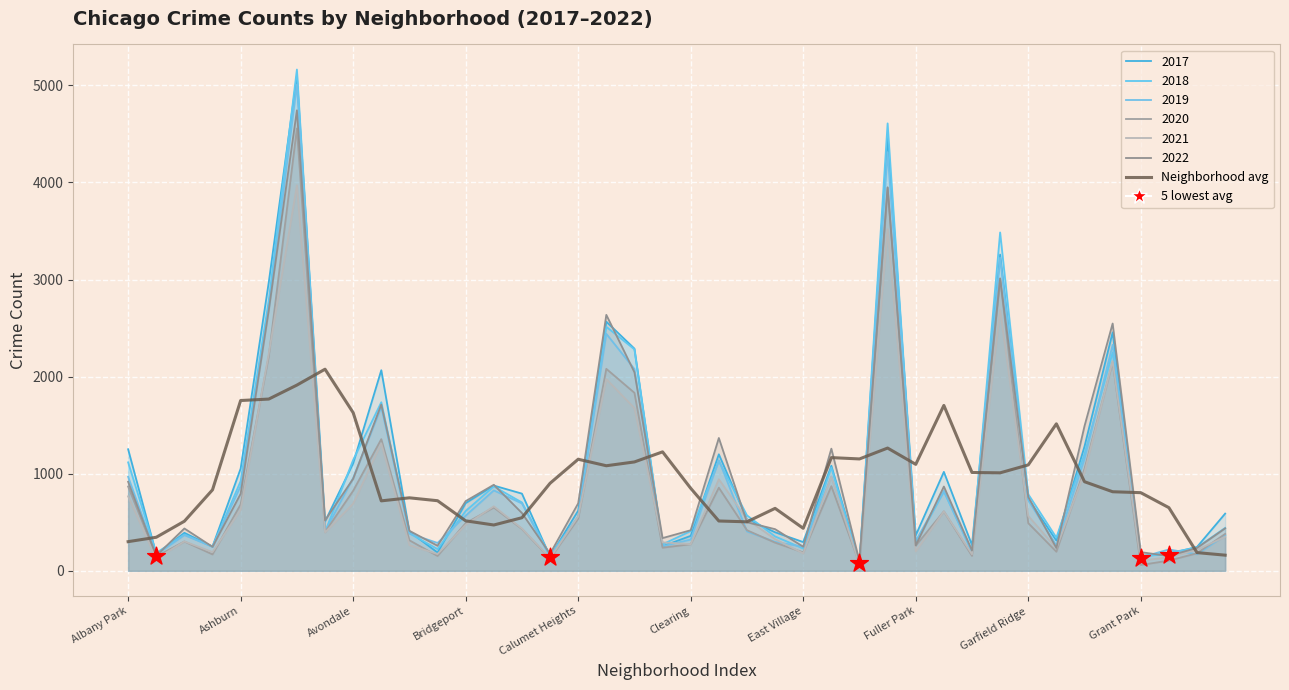

Approximately how many times larger is the value at Calumet Heights compared to Avondale?

0.7